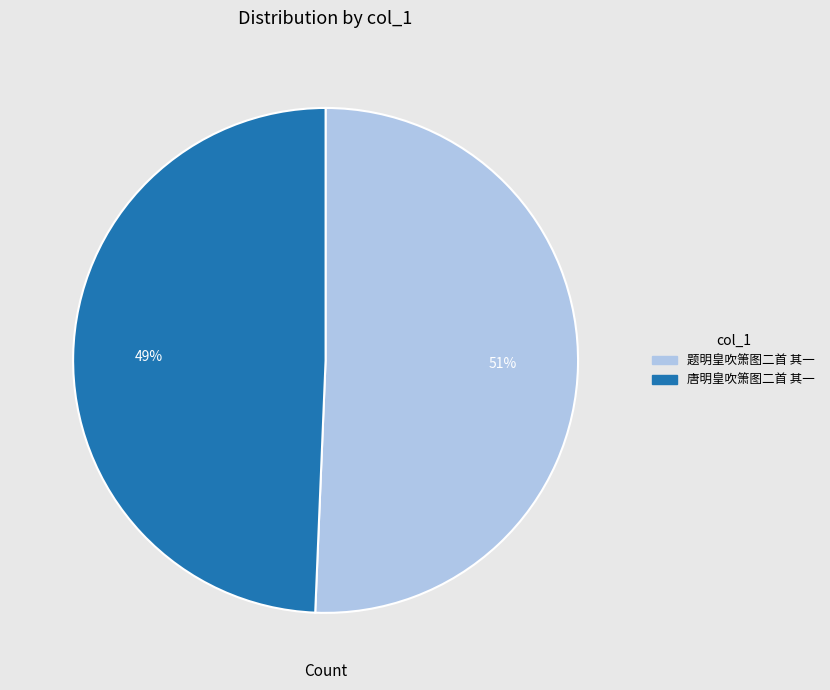

Which category has the smallest portion of the pie?

唐明皇吹箫图二首 其一